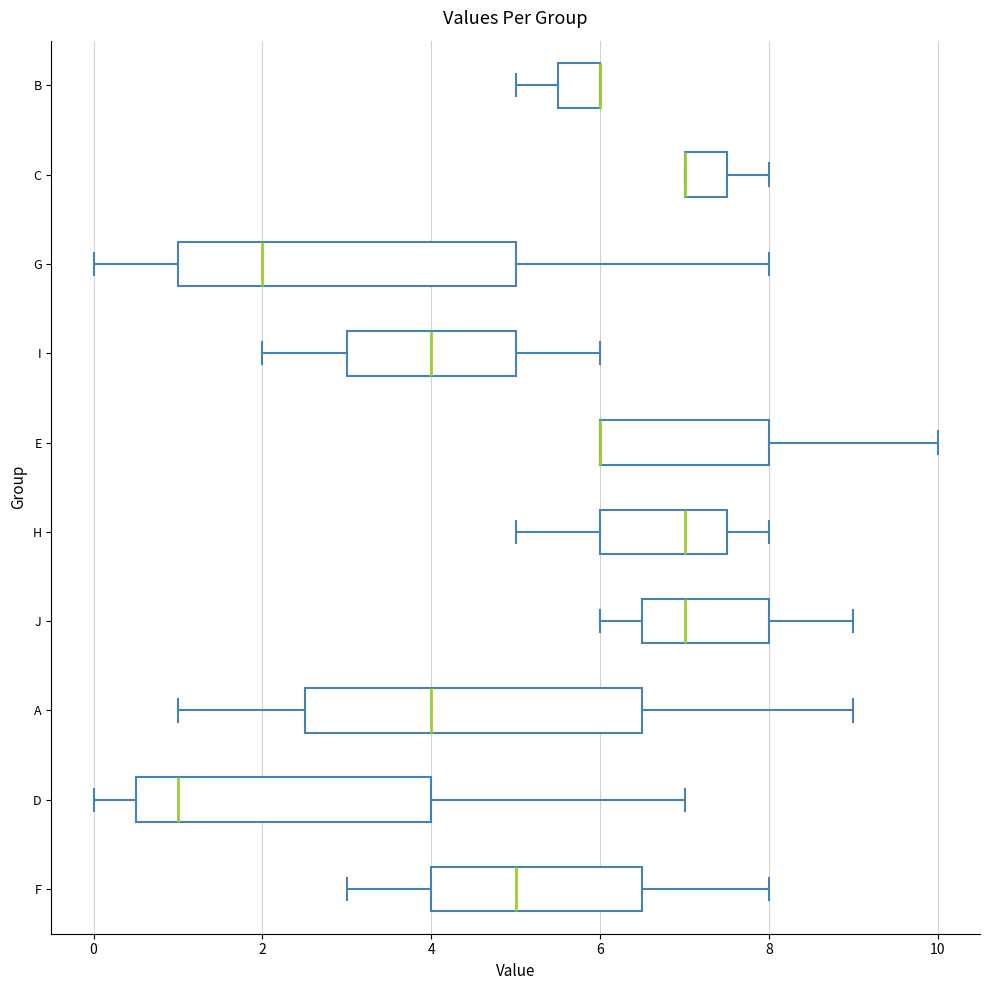

Reading bottom to top, transcribe this box plot: for each box, give where its median line is, the range the box spans, and where its two whiskers end, as read against the x-axis. The values are not printed on the chart, so give them approximately, as read against the axis.

F: median 5.0, box 4.0 to 6.6, whiskers 3.0 to 8.0
D: median 1.0, box 0.6 to 4.0, whiskers 0.0 to 7.0
A: median 4.0, box 2.6 to 6.6, whiskers 1.0 to 9.0
J: median 7.0, box 6.6 to 8.0, whiskers 6.0 to 9.0
H: median 7.0, box 6.0 to 7.6, whiskers 5.0 to 8.0
E: median 6.0 (drawn on the box's left edge), box 6.0 to 8.0, whiskers 6.0 to 10.0
I: median 4.0, box 3.0 to 5.0, whiskers 2.0 to 6.0
G: median 2.0, box 1.0 to 5.0, whiskers 0.0 to 8.0
C: median 7.0 (drawn on the box's left edge), box 7.0 to 7.6, whiskers 7.0 to 8.0
B: median 6.0 (drawn on the box's right edge), box 5.6 to 6.0, whiskers 5.0 to 6.0